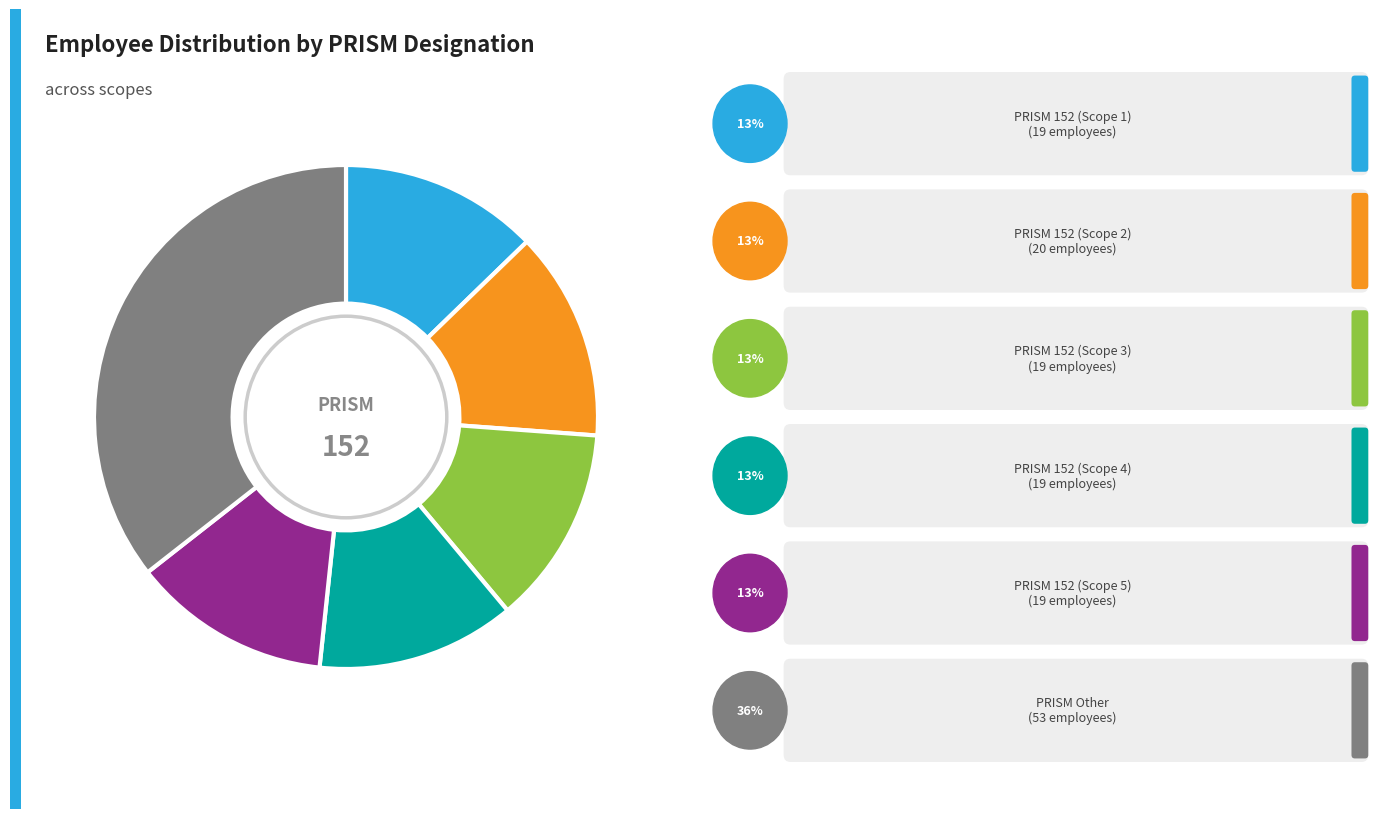

Is there any slice that represents more than half of the pie?

No